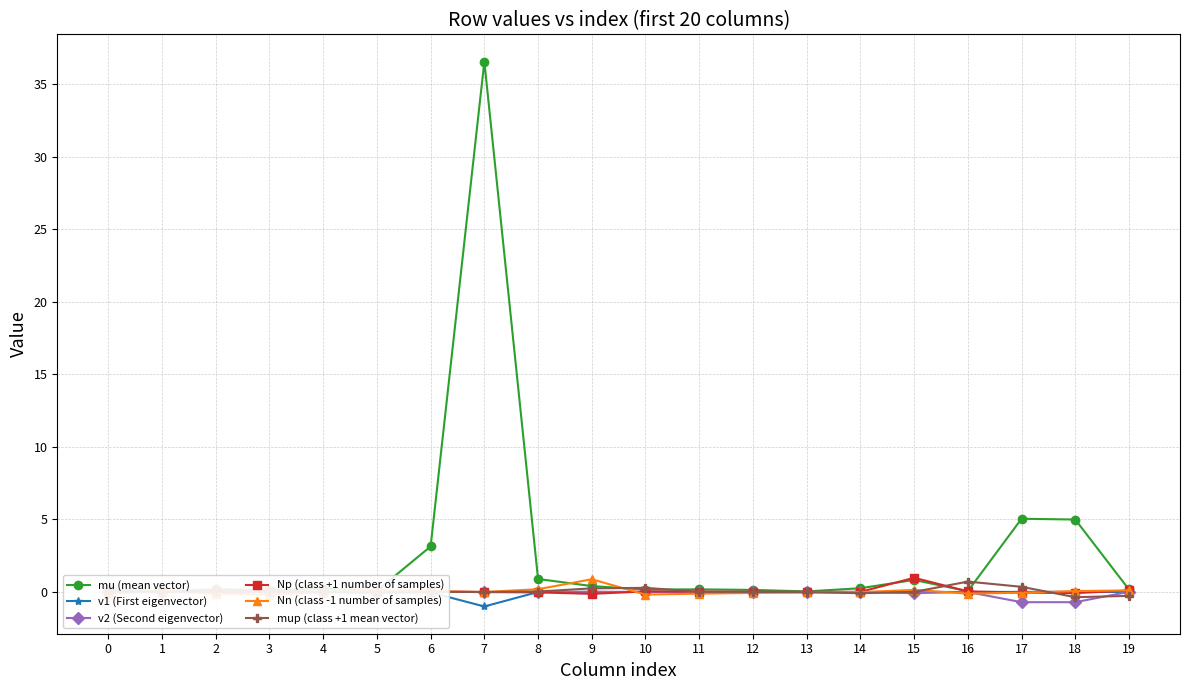

True or false: Np (class +1 number of samples) has a value of 0.0 at 16.

False